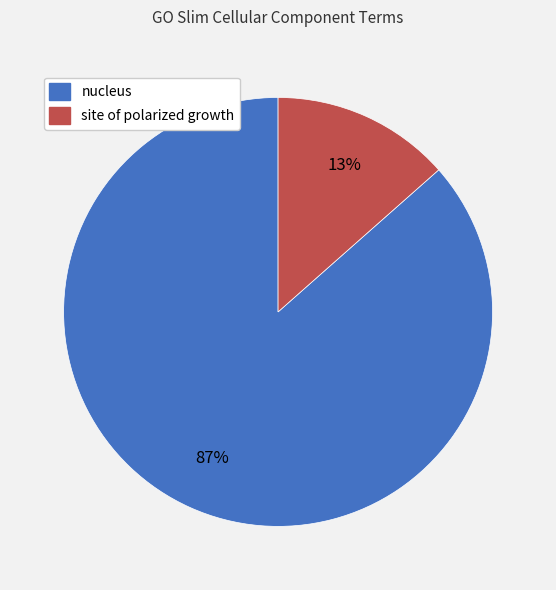

Is it true that nucleus is 76% of the pie?

False